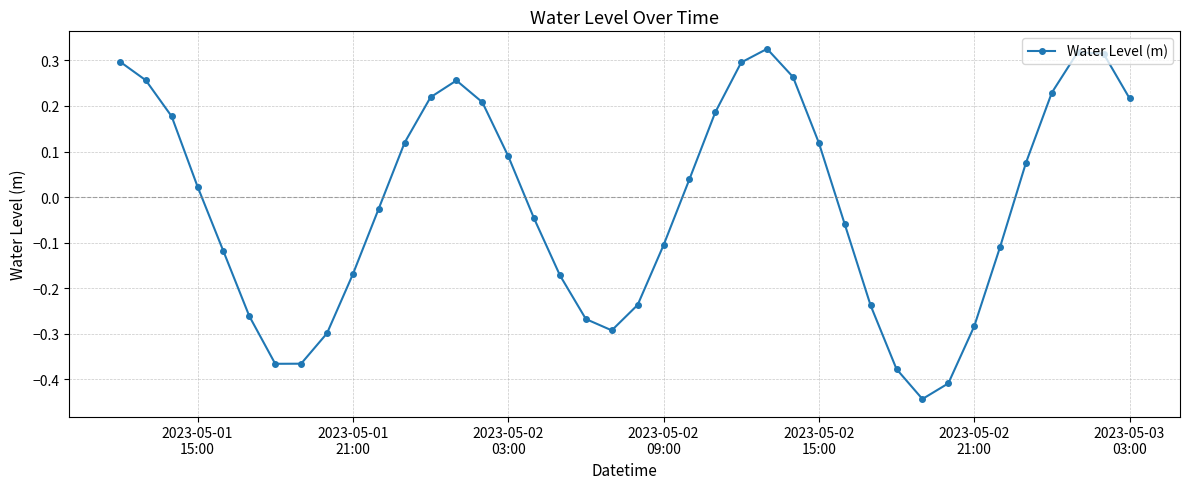

True or false: there are more than 1 points higher than both neighbors.

True